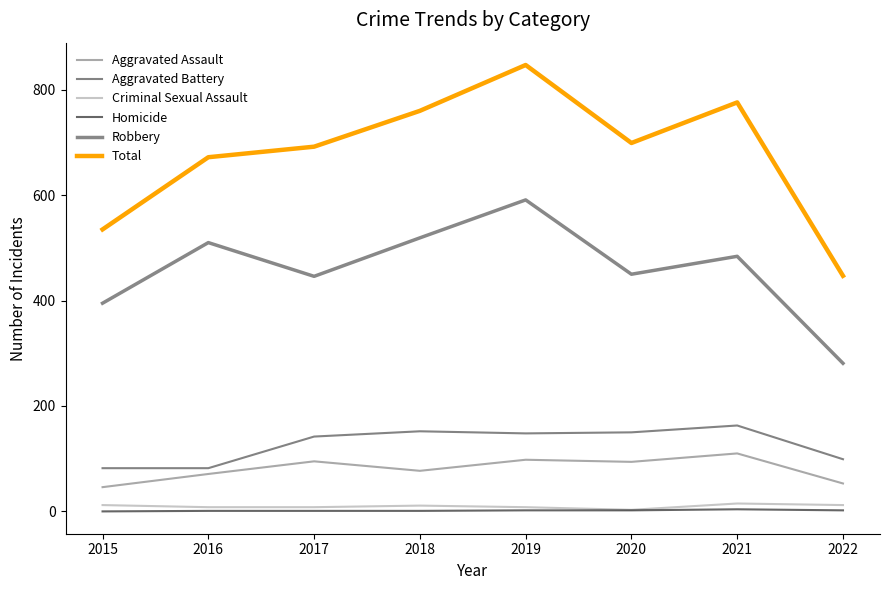

Which series has the widest spread of values?

Total